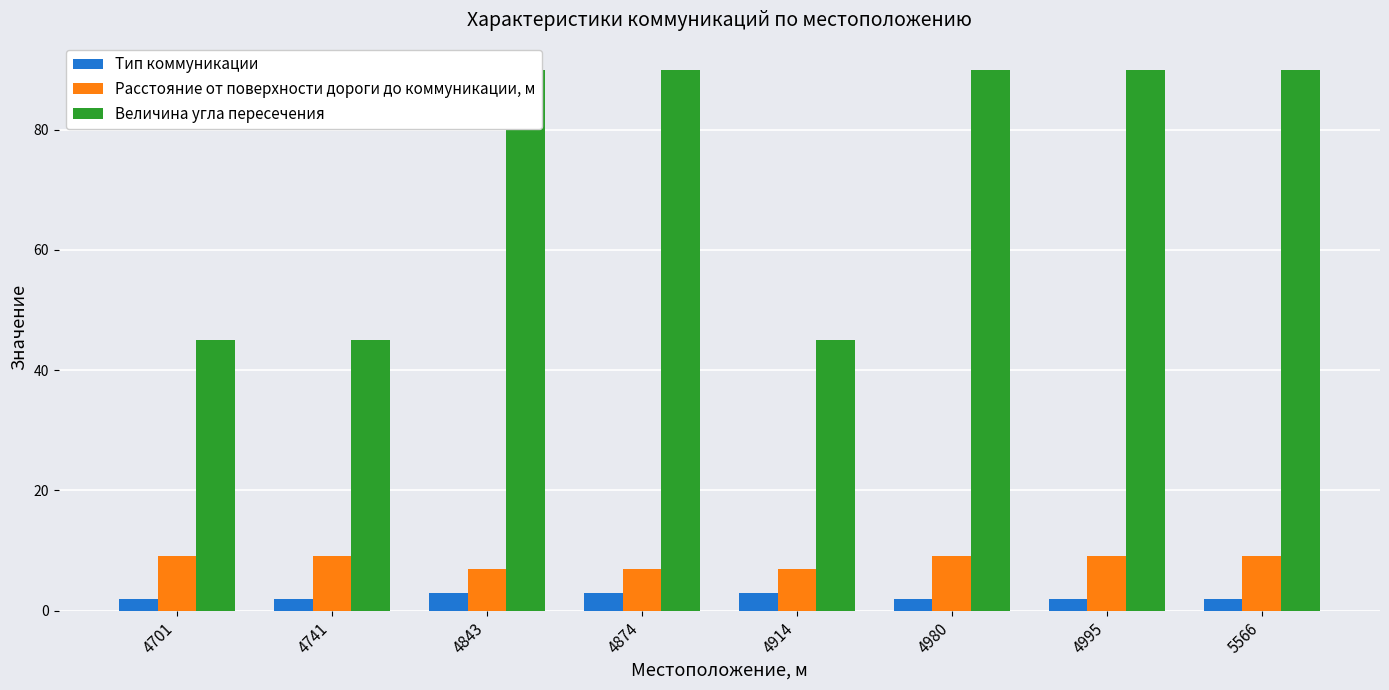

Reading left to right, list all the values displayed in this chart.

Тип коммуникации: 4701=2	4741=2	4843=3	4874=3	4914=3	4980=2	4995=2	5566=2
Расстояние от поверхности дороги до коммуникации, м: 4701=9	4741=9	4843=7	4874=7	4914=7	4980=9	4995=9	5566=9
Величина угла пересечения: 4701=45	4741=45	4843=90	4874=90	4914=45	4980=90	4995=90	5566=90